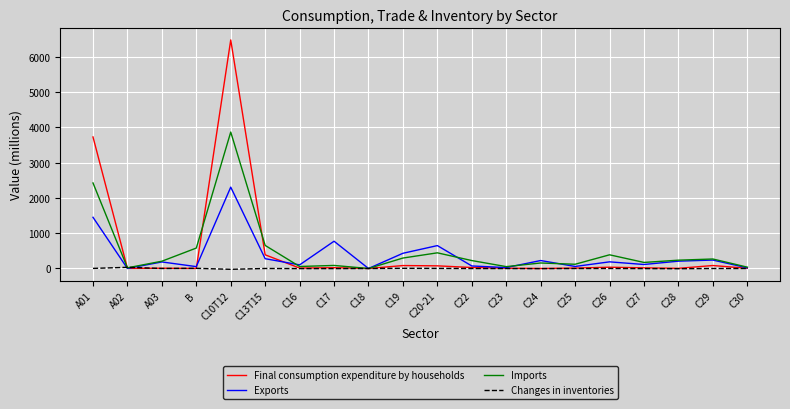

Does the chart display data point markers on the line(s)?

No